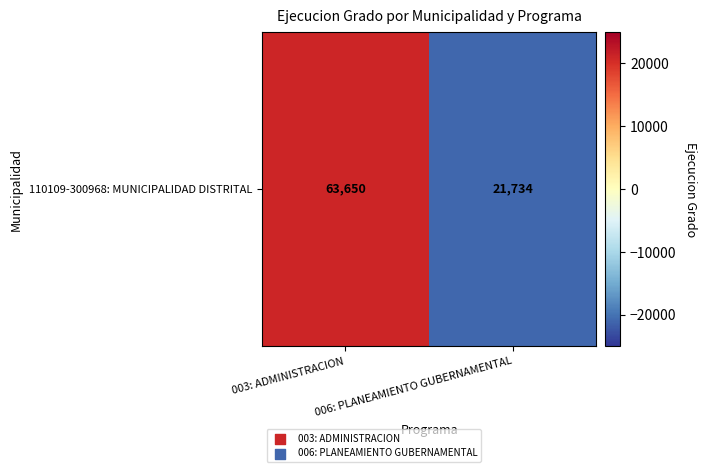

Rank the categories by value from lowest to highest.

006: PLANEAMIENTO GUBERNAMENTAL, 003: ADMINISTRACION